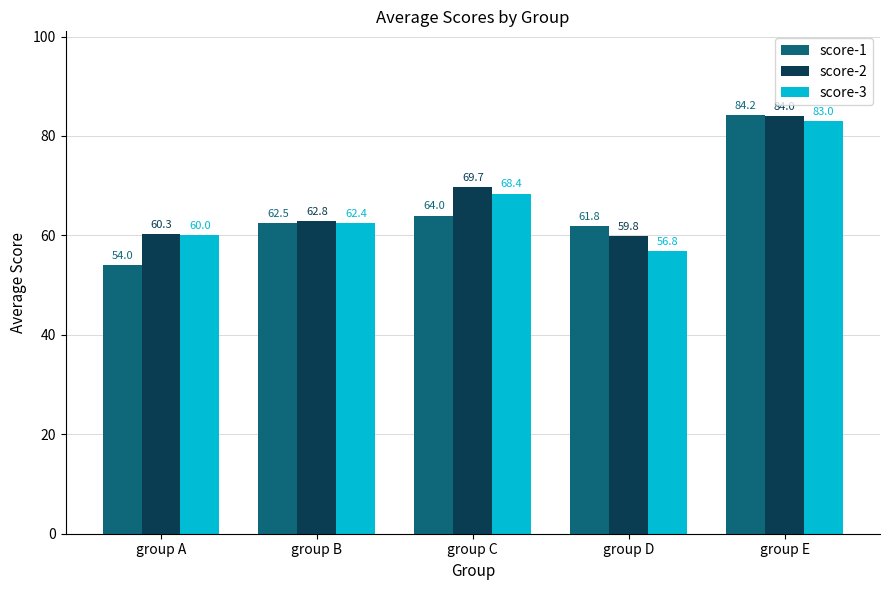

Reading left to right, extract all data points from this chart.

score-1: group A=54.0	group B=62.5	group C=64.0	group D=61.8	group E=84.2
score-2: group A=60.3	group B=62.8	group C=69.7	group D=59.8	group E=84.0
score-3: group A=60.0	group B=62.4	group C=68.4	group D=56.8	group E=83.0